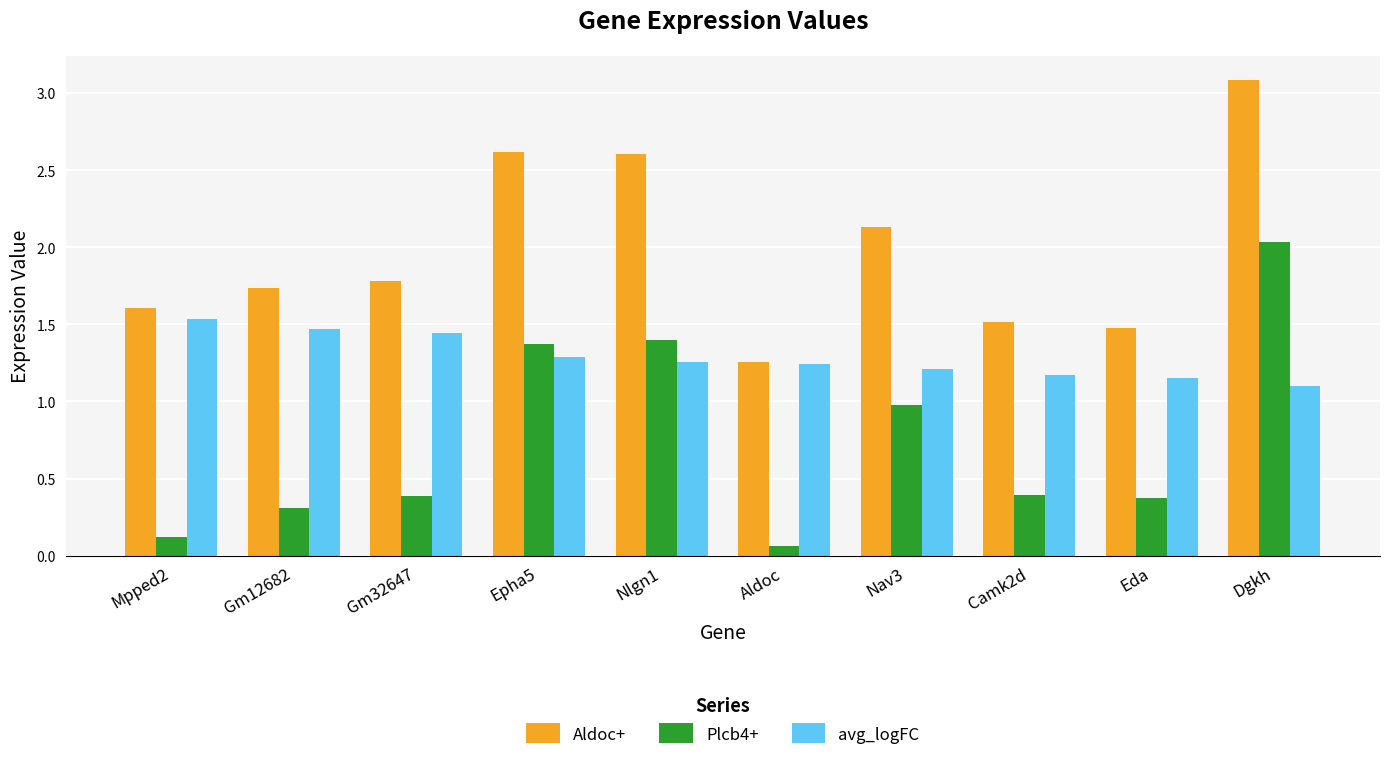

What is the total value across all series at Nav3?

4.3